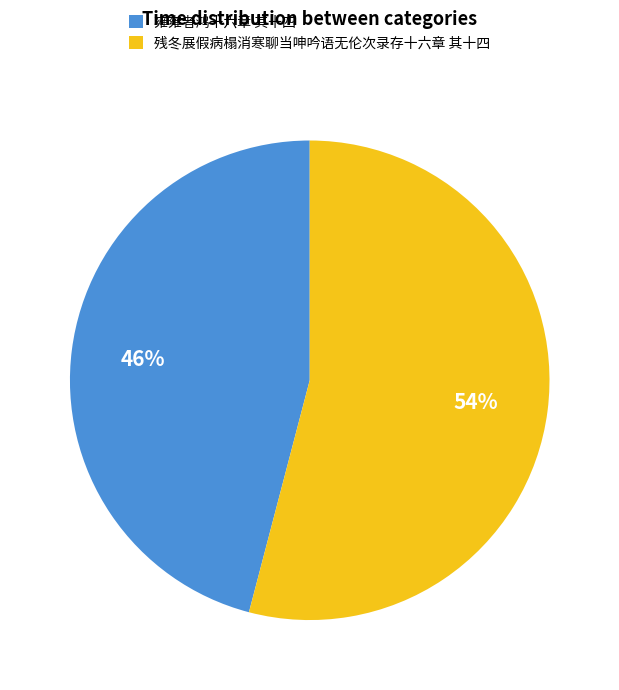

Rank the categories by value from highest to lowest.

残冬展假病榻消寒聊当呻吟语无伦次录存十六章 其十四, 雍雍者鸿十六章 其十四